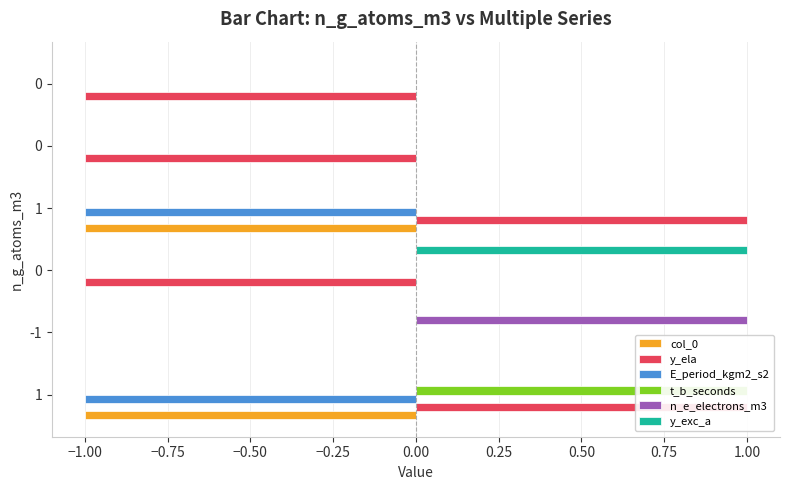

How many values in the y_exc_a series exceed 0?

1